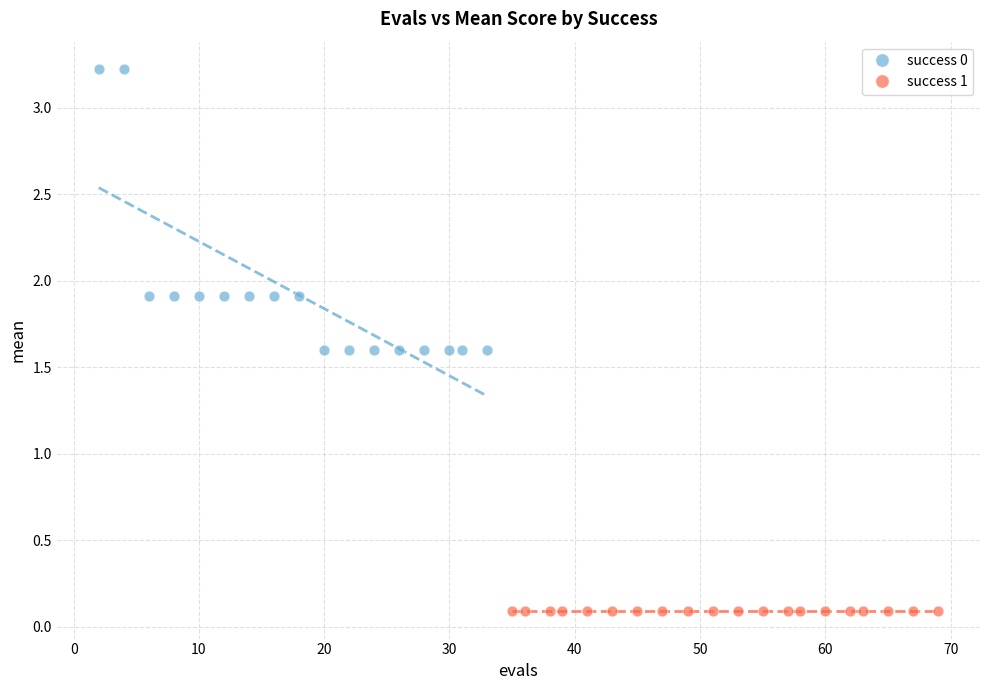

Which series contains the highest Y value?

success 0